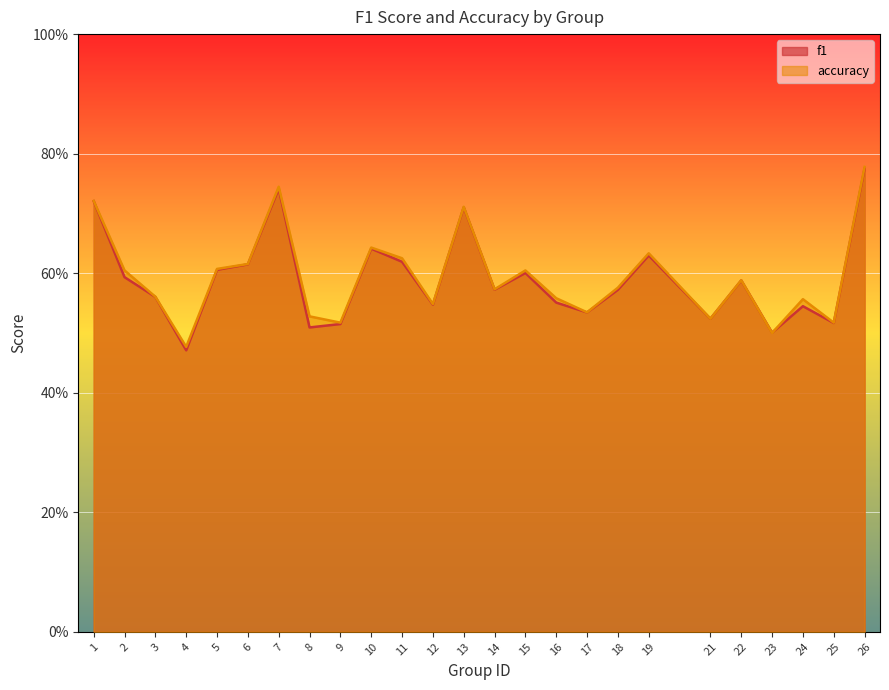

Does the chart display data point markers on the line(s)?

No